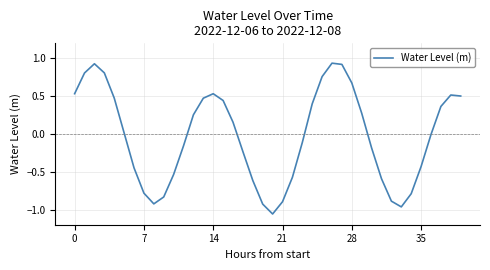

What is the difference between the maximum and minimum values?

2.0